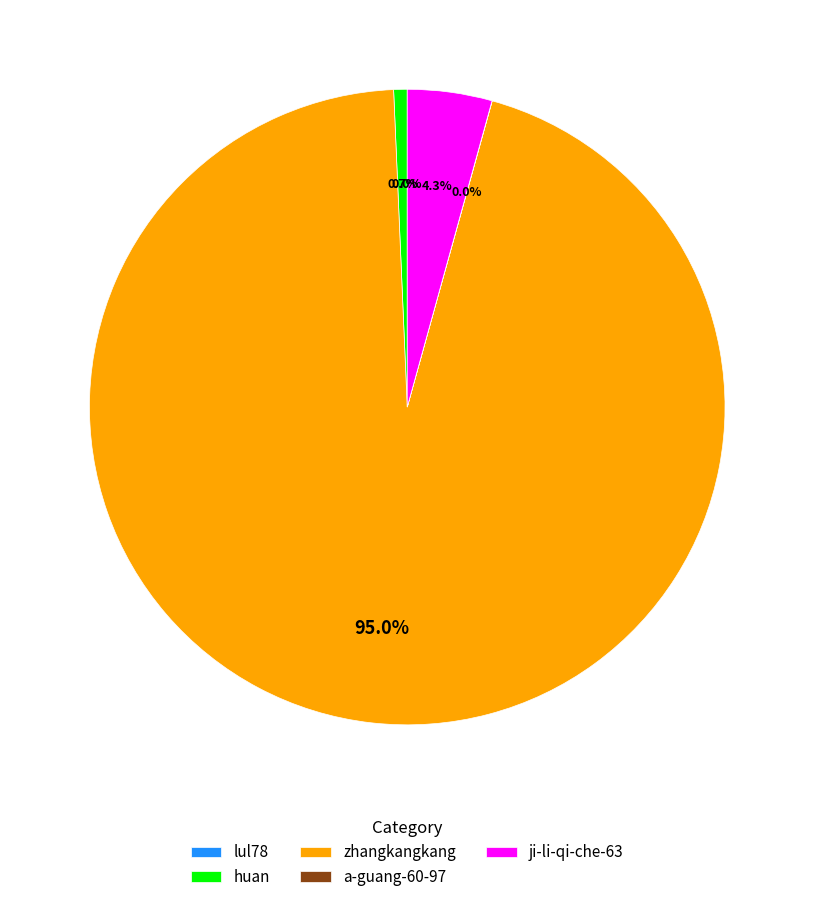

The huan slice represents 11% of the pie. True or false?

False